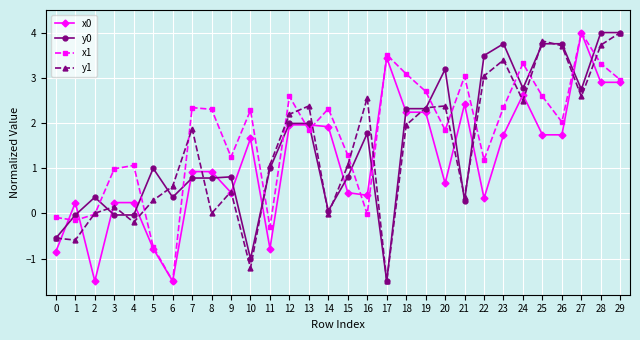

Is the value of y0 at 24 greater than the value of x0 at 2?

Yes